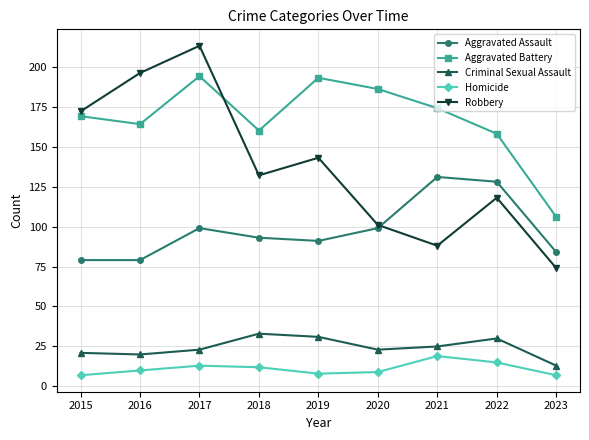

True or false: Robbery and Criminal Sexual Assault cross at least once.

False